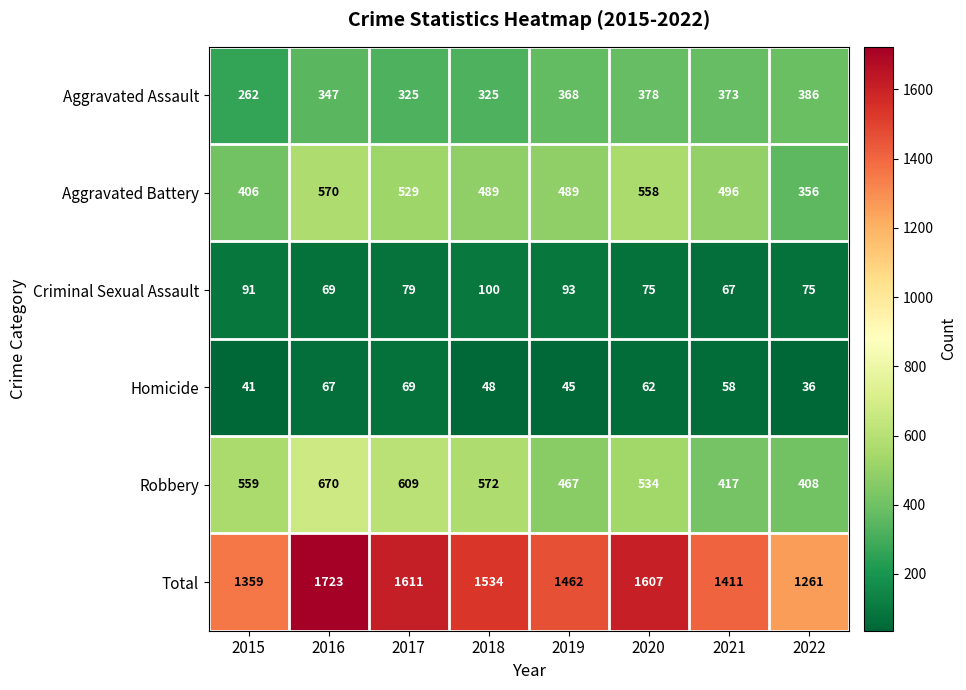

At how many categories does at least one series exceed 953?

8